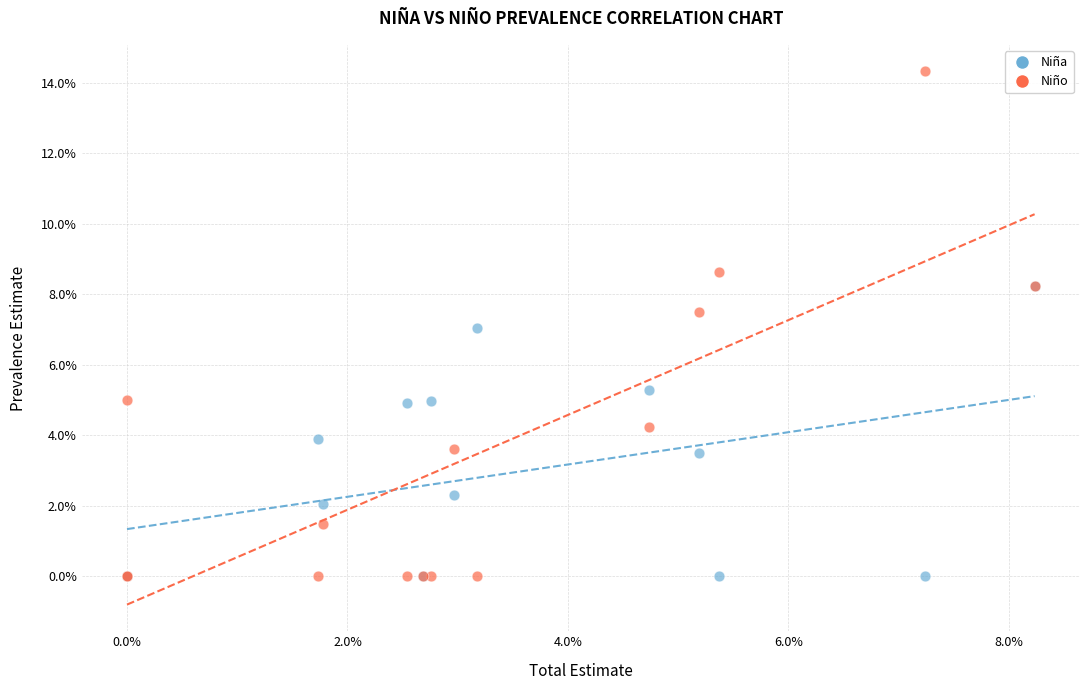

What are all the series names shown in the legend?

Niña, Niño